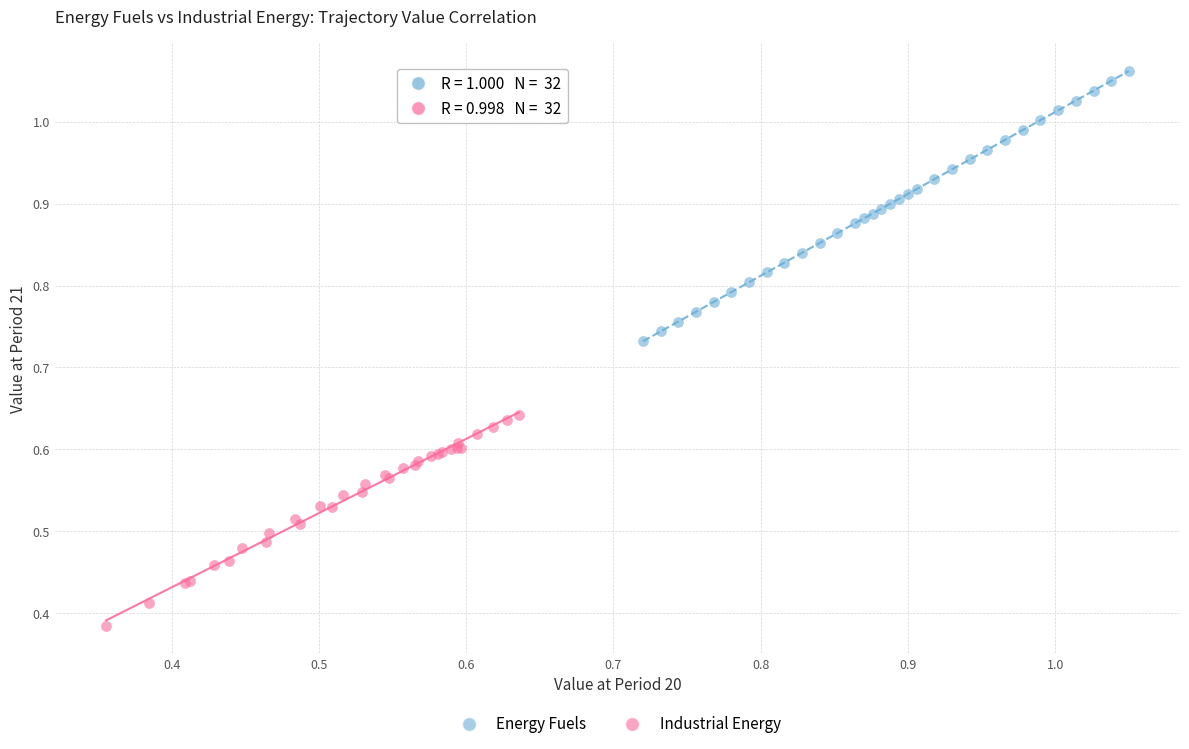

Which series reaches the minimum Y coordinate?

Industrial Energy